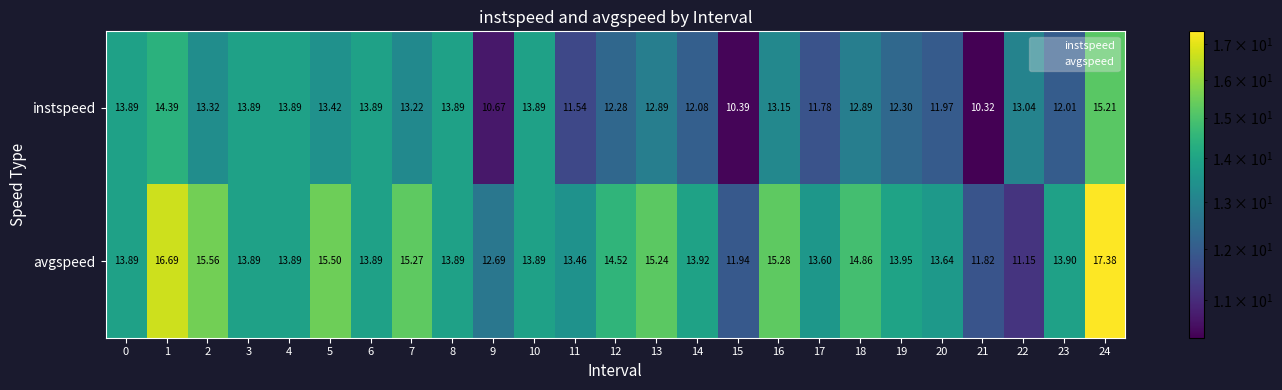

At 19, list the series in order from smallest to largest.

instspeed, avgspeed